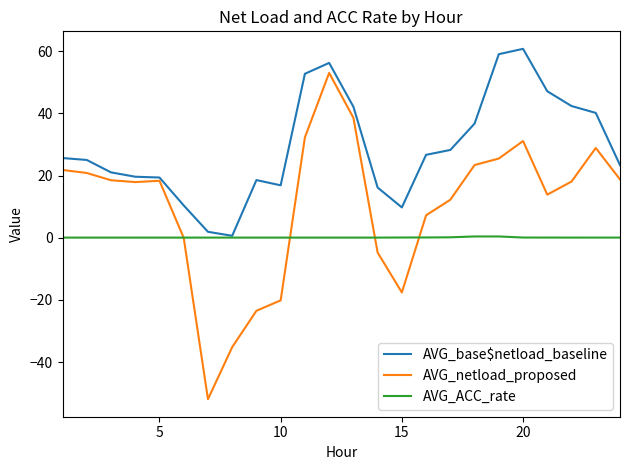

Which series has the largest range (max minus min)?

AVG_netload_proposed